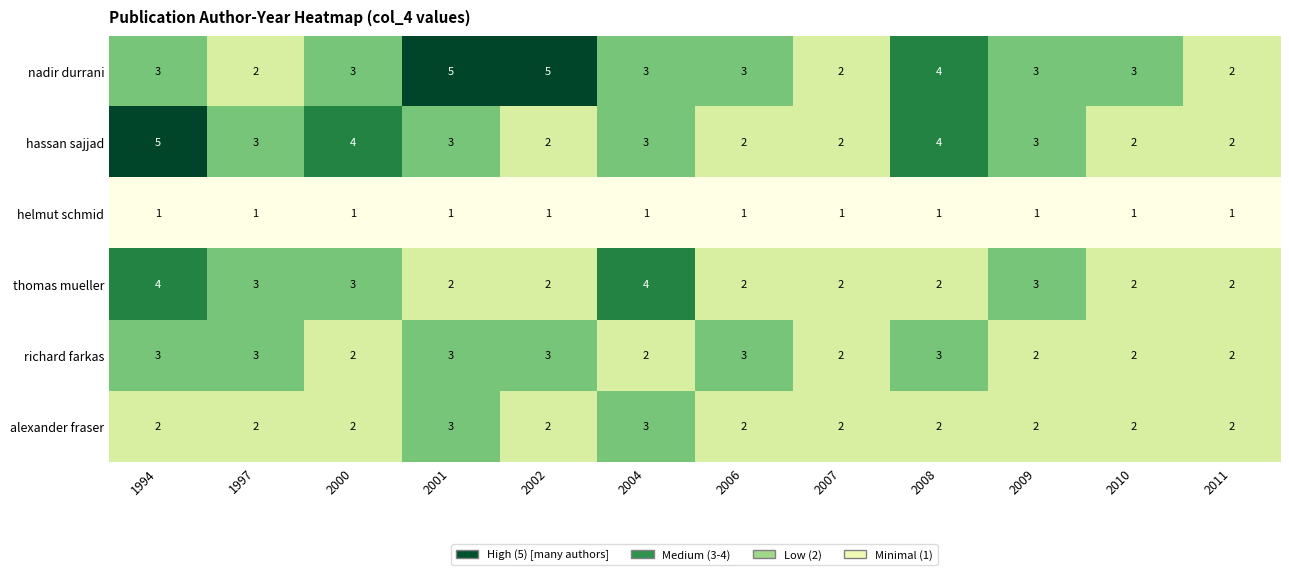

How many richard farkas values are between 2 and 3?

12